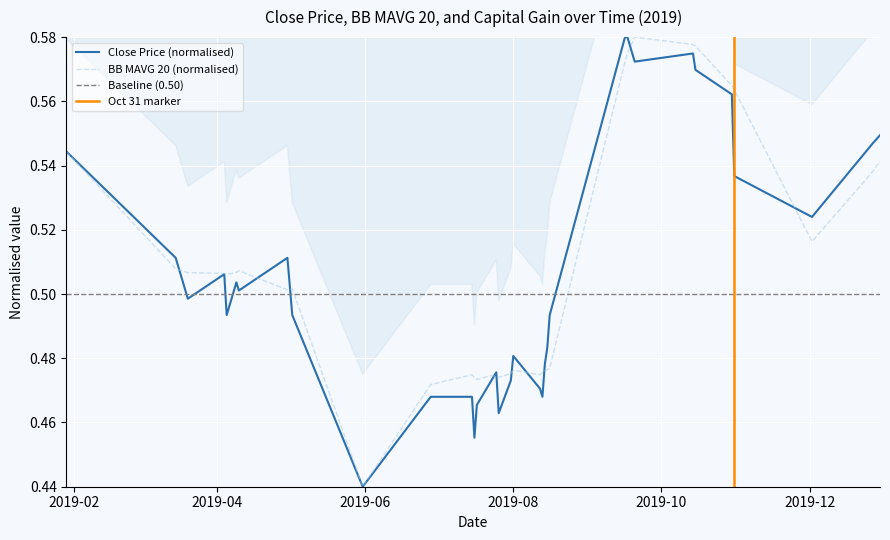

What is the difference between the maximum and minimum values in the BB_MAVG_20 series?

0.1